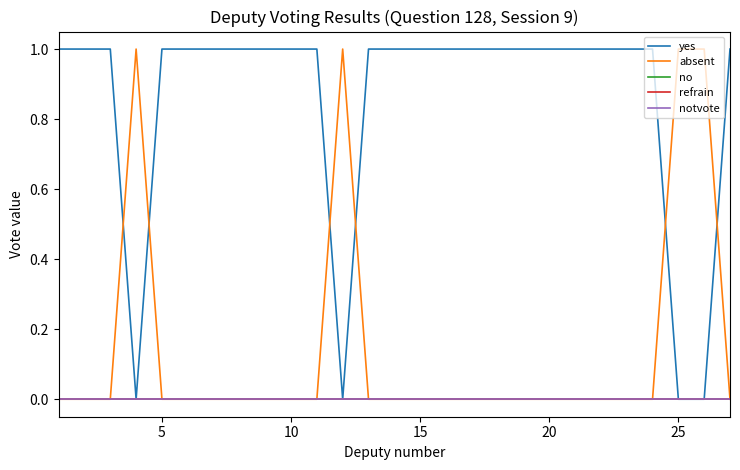

Does the chart have visible grid lines?

No